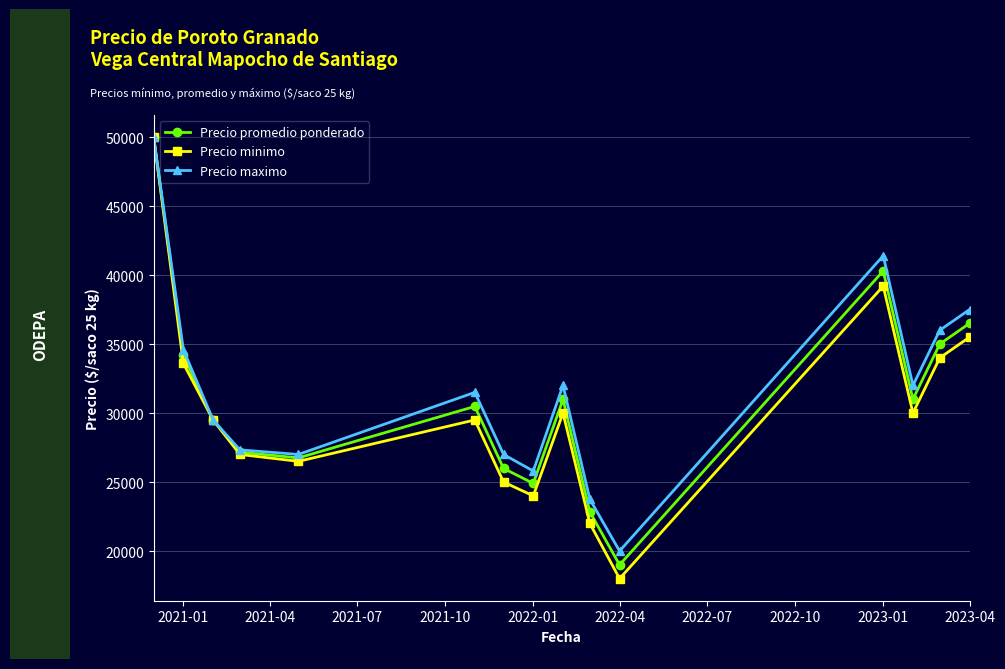

What is the minimum value for Precio maximo?

20000.0